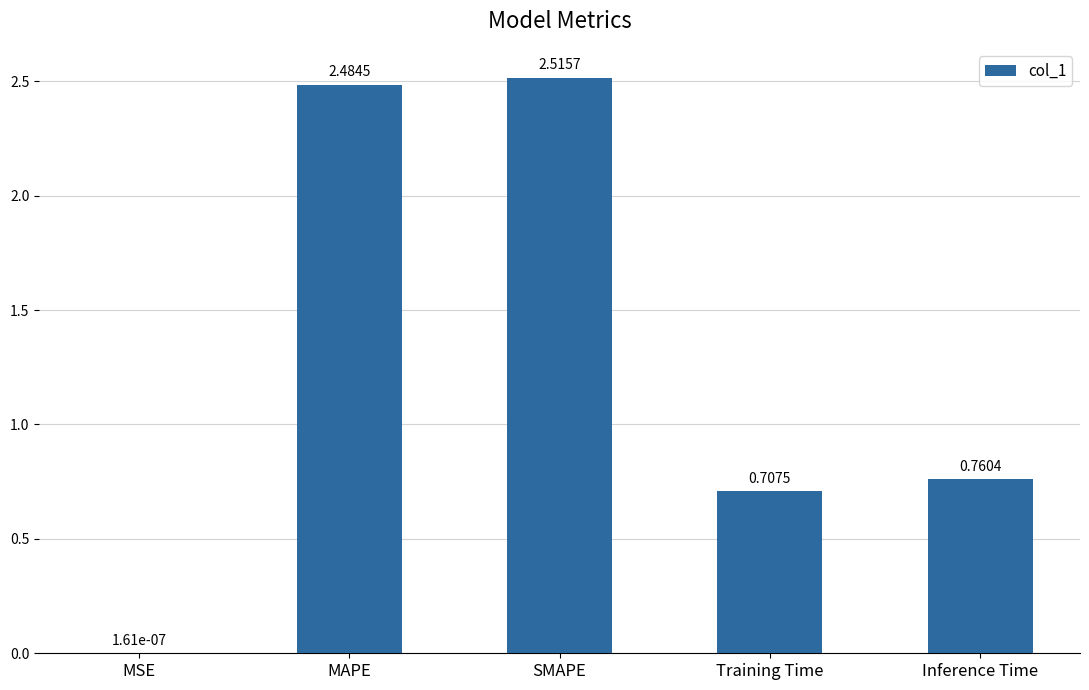

Is it true that the value at Training Time is 1.0?

False